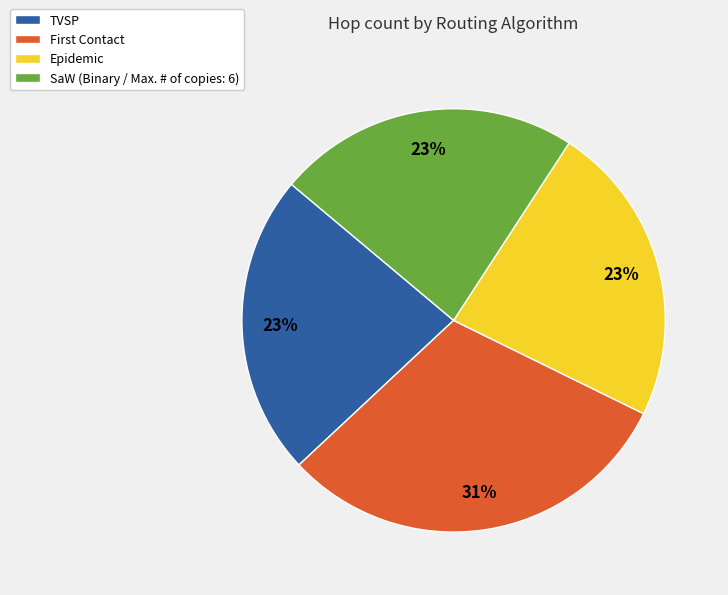

What percentage is the Epidemic slice, to the nearest percent?

23%